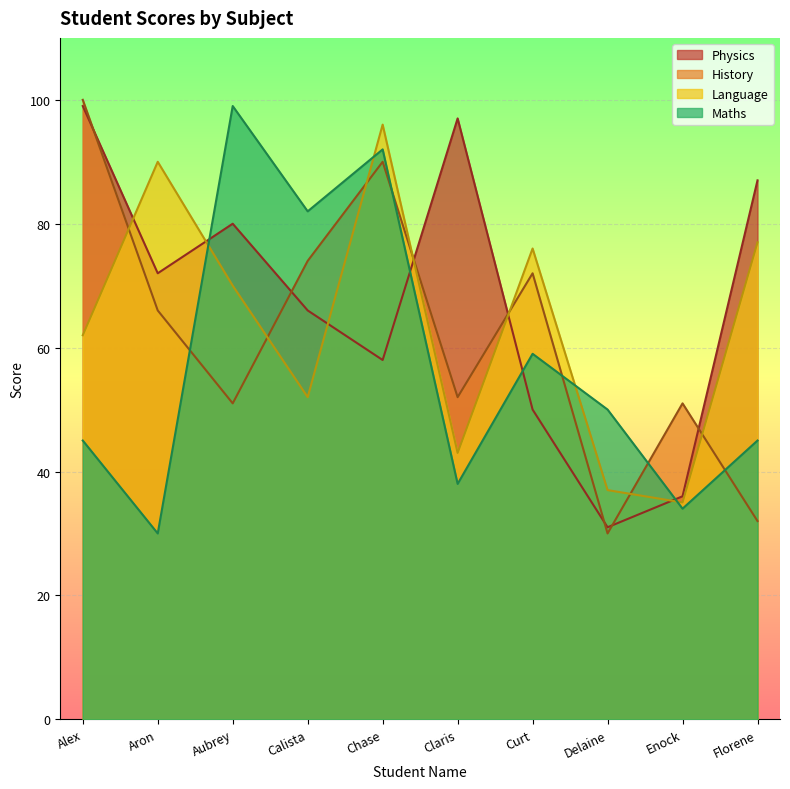

At which label is Physics closest to 65?

Calista